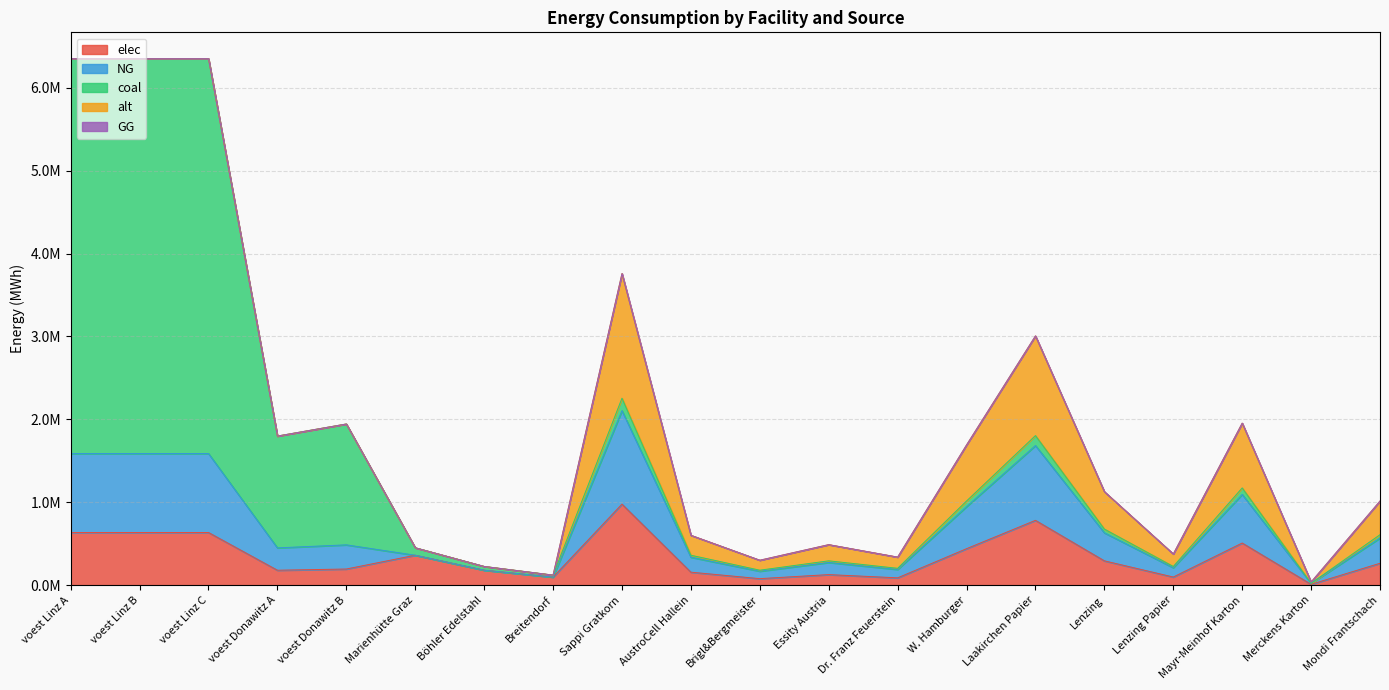

List the labels in order of alt value, smallest first.

voest Linz A, voest Linz B, voest Linz C, voest Donawitz A, voest Donawitz B, Marienhütte Graz, Böhler Edelstahl, Breitendorf, Merckens Karton, Brigl&Bergmeister, Dr. Franz Feuerstein, Lenzing Papier, Essity Austria, AustroCell Hallein, Mondi Frantschach, Lenzing, W. Hamburger, Mayr-Meinhof Karton, Laakirchen Papier, Sappi Gratkorn